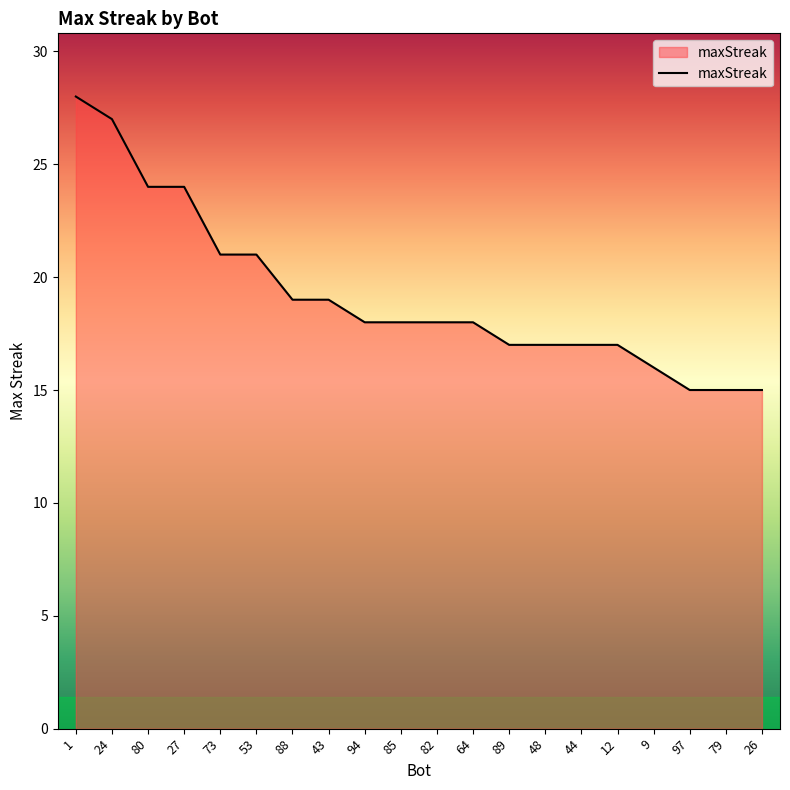

What is the average value?

19